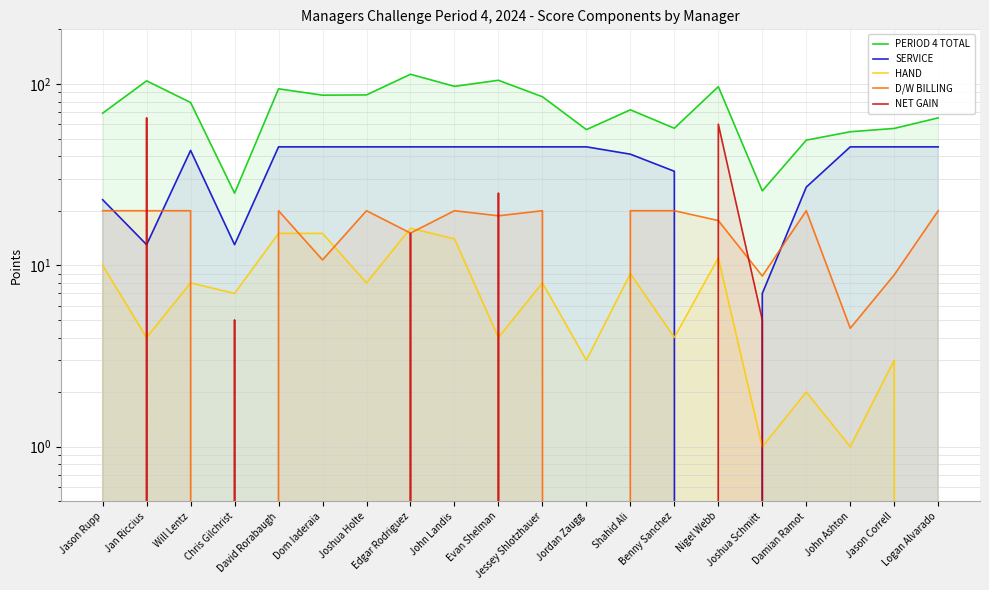

The value of PERIOD 4 TOTAL at Jan Riccius is 171.2. True or false?

False